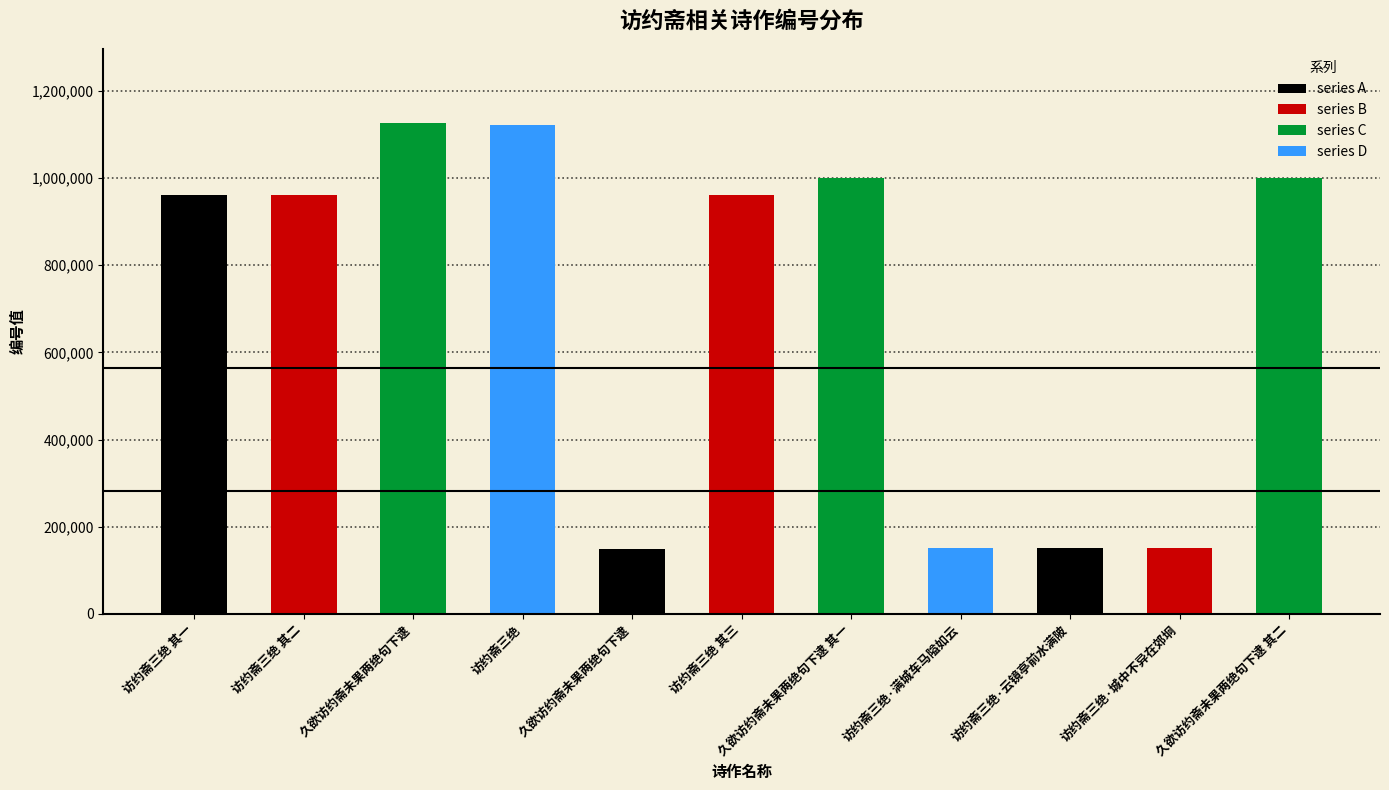

At which category does the chart reach its peak across all series?

久欲访约斋未果两绝句下逮